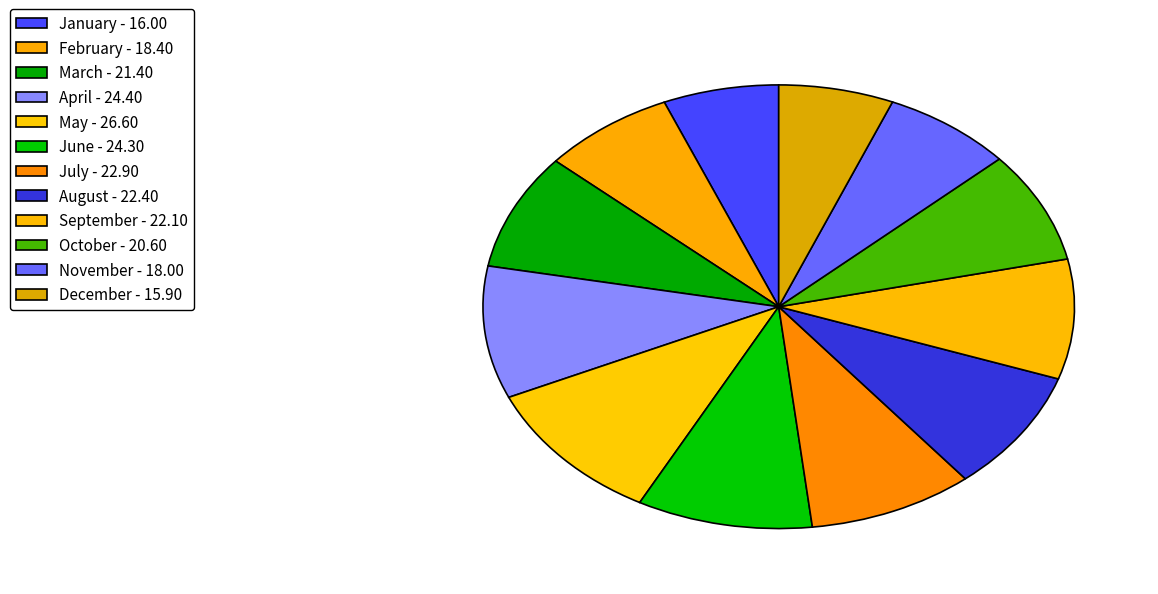

To the nearest percent, what percentage of the pie is July?

9%